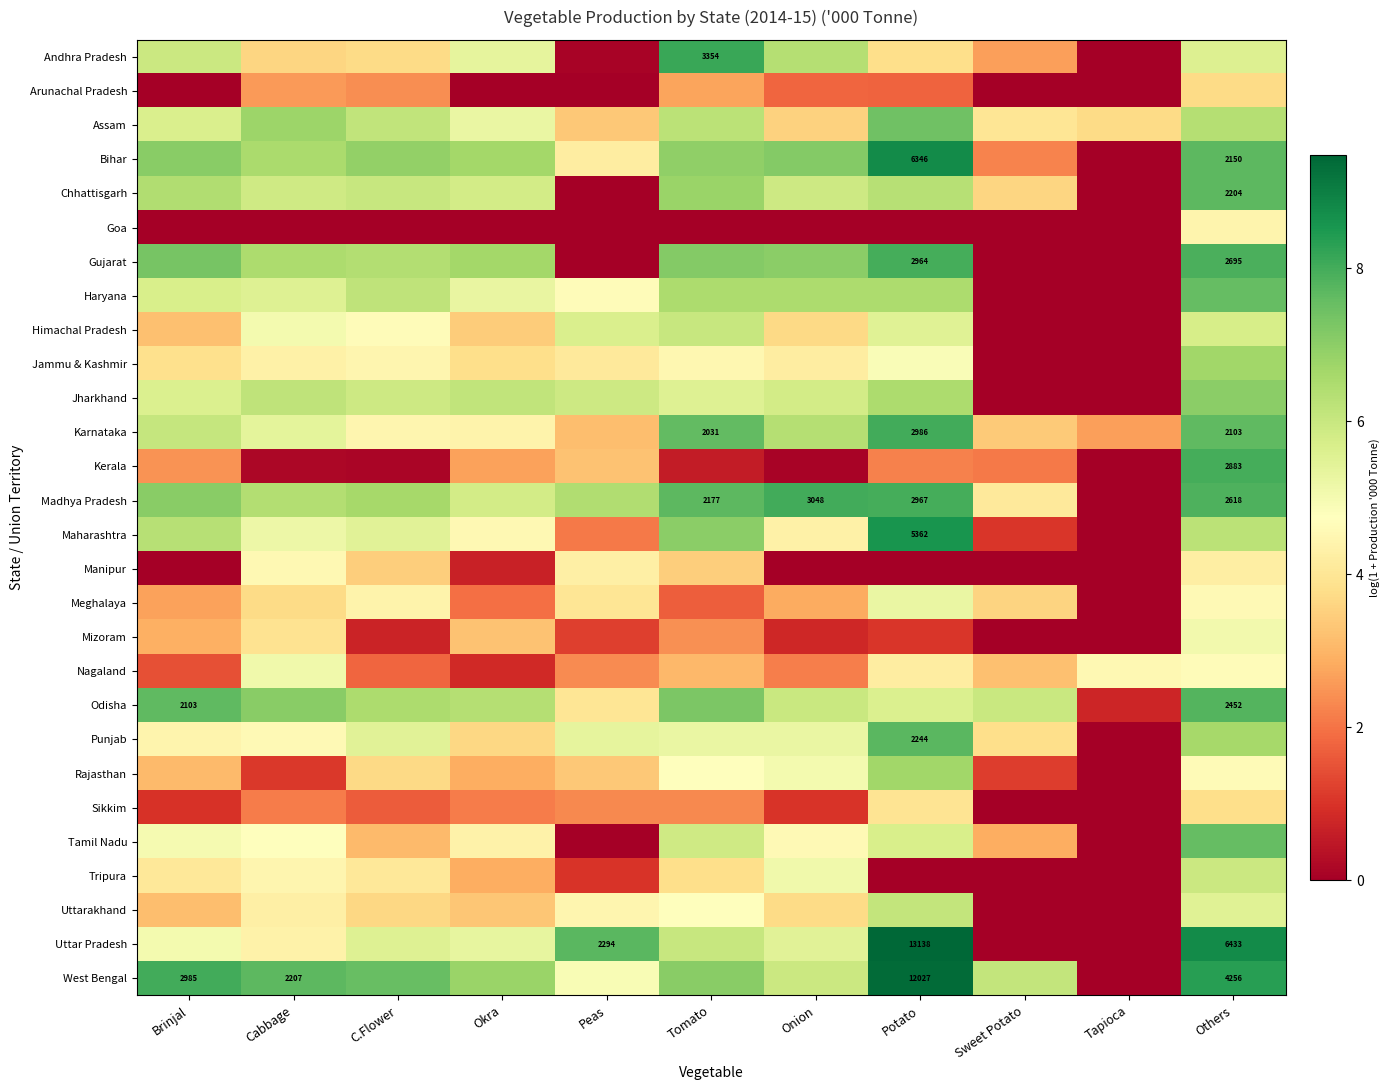

At which category is the sum across all series the highest?

Others